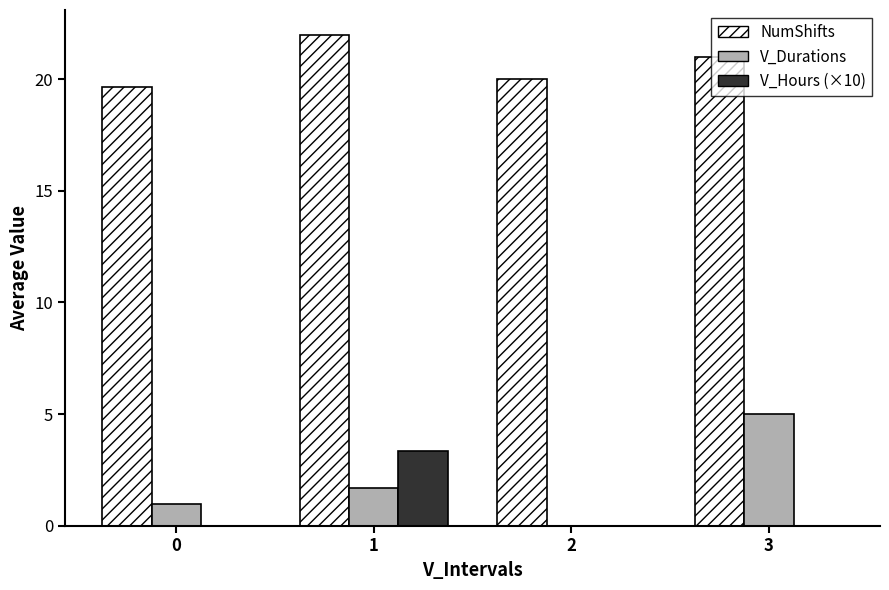

What is the maximum value for V_Durations?

5.0